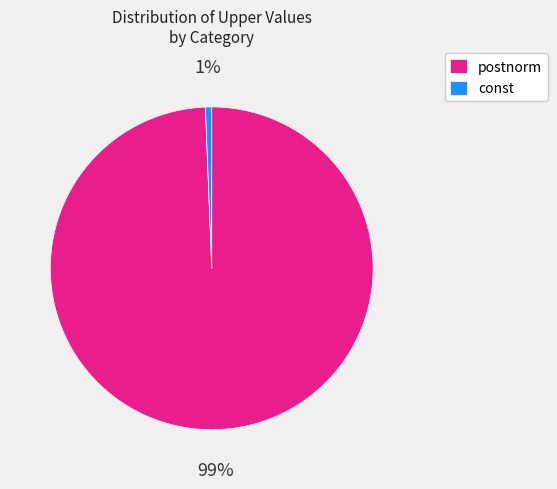

To the nearest percent, what portion does postnorm represent?

99%